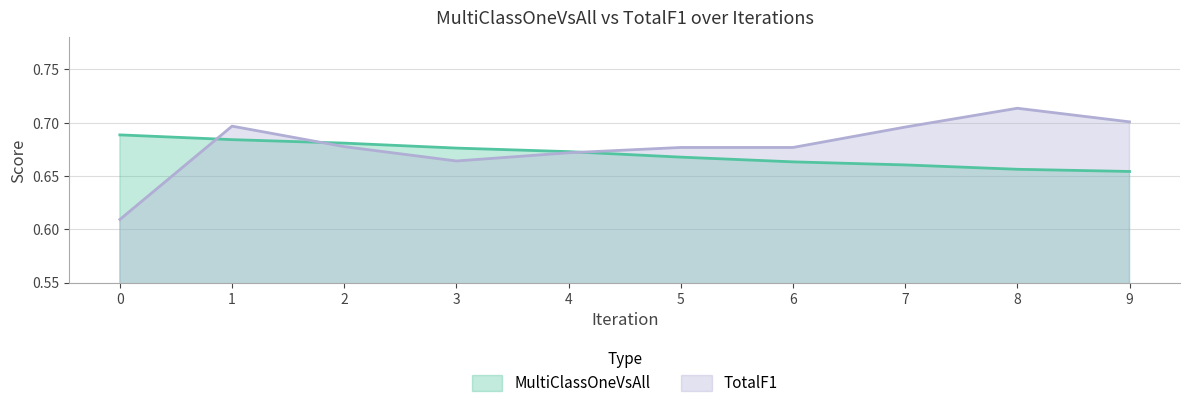

What is the smallest value displayed?

0.6